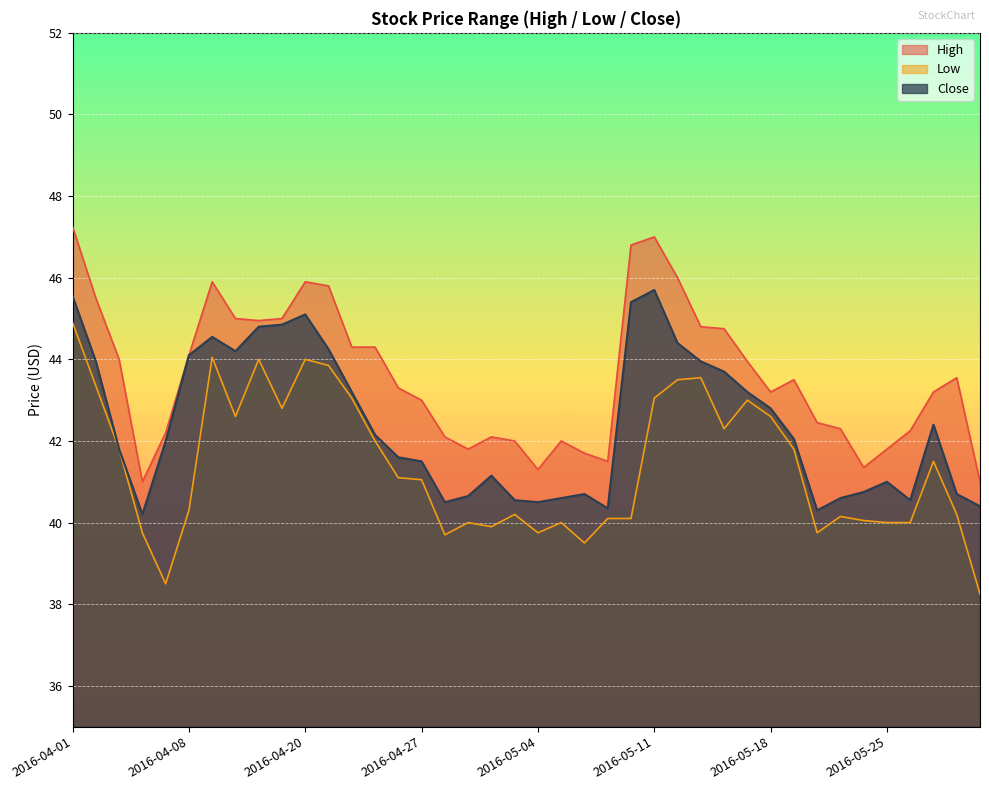

Is the value of Low at 2016-04-08 greater than the value of High at 2016-04-07?

No